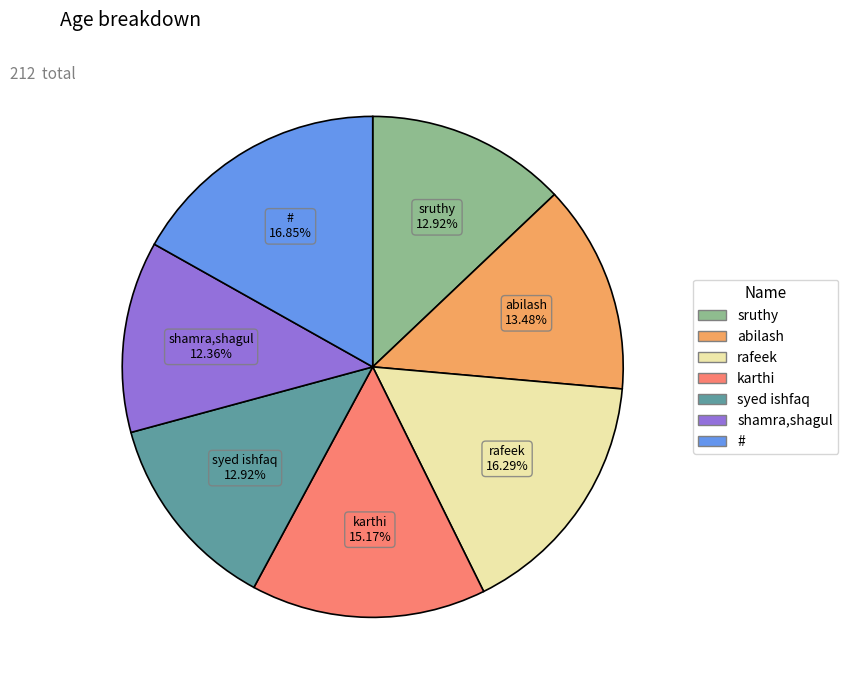

How many segments does this pie chart have?

7